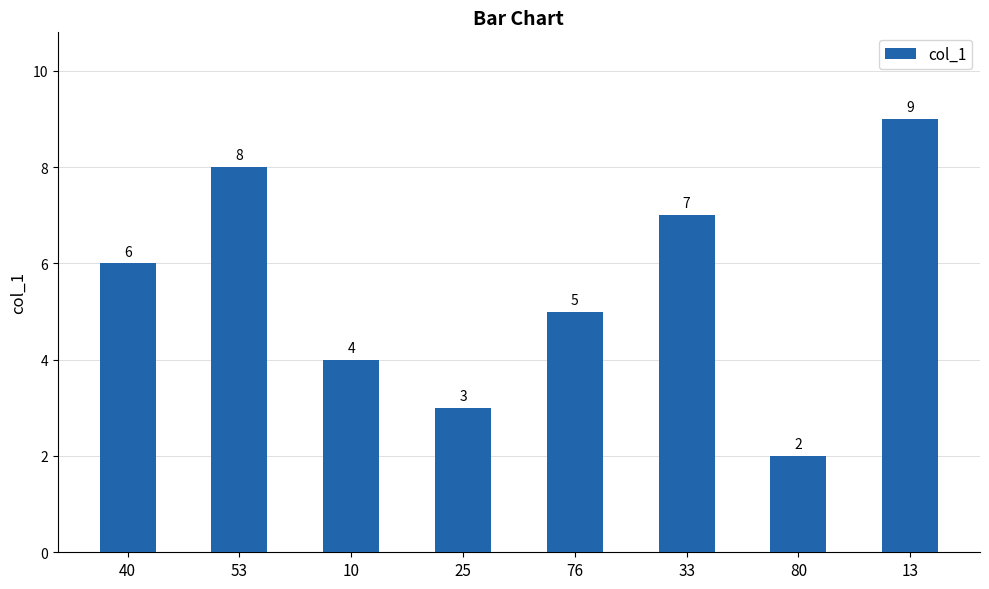

What is the change in value from 53 to 33?

-1